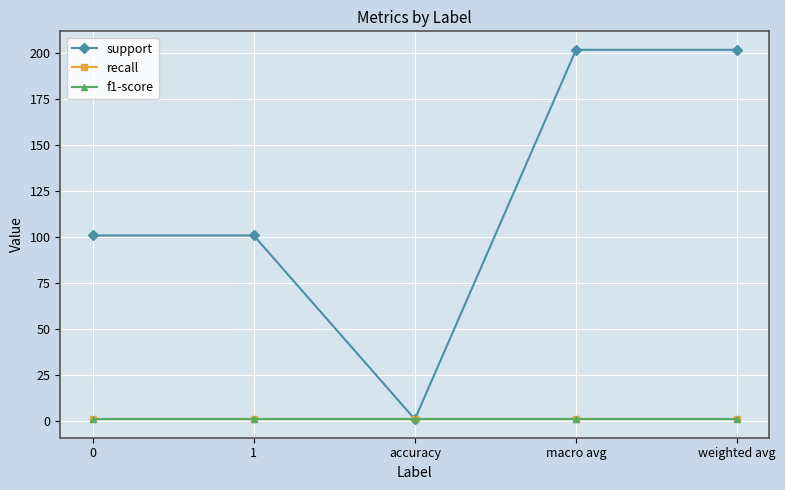

Rank the series by their maximum value, from lowest to highest.

recall, f1-score, support